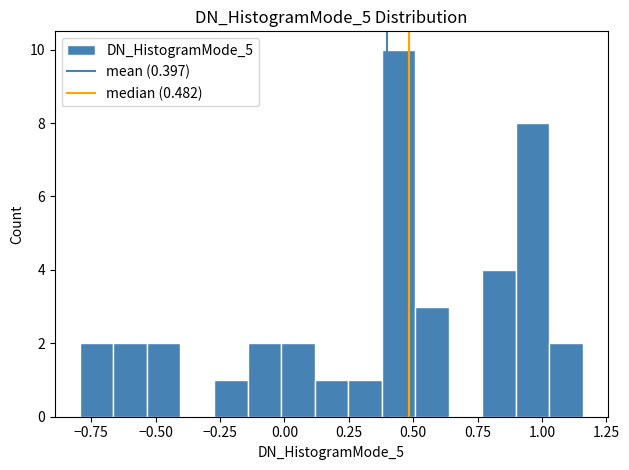

Read against the x-axis, roughly where is the centre of the tallest bar?

0.45